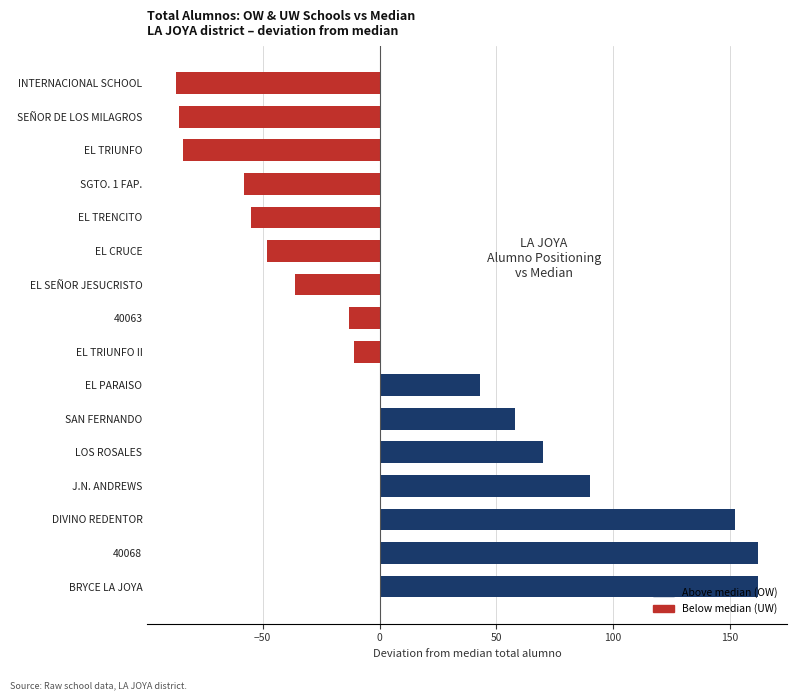

Does the chart contain stacked bars?

No